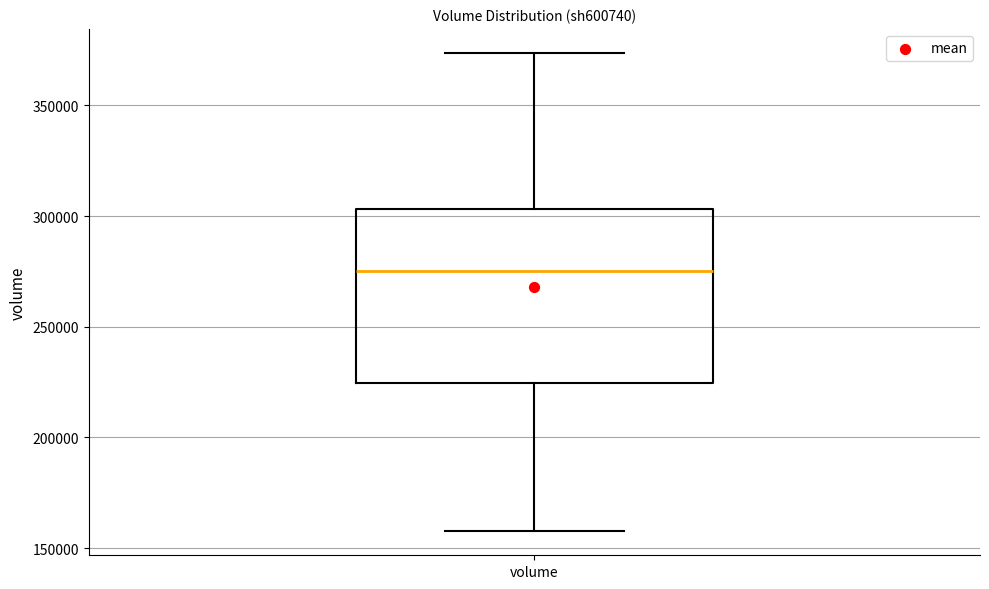

Read this box plot against the y-axis: the position of the median line, the range covered by the box, and the ends of both whiskers. The values are not printed on the chart, so give them approximately, as read against the axis.

median 275000, box 225000 to 305000, whiskers 160000 to 375000